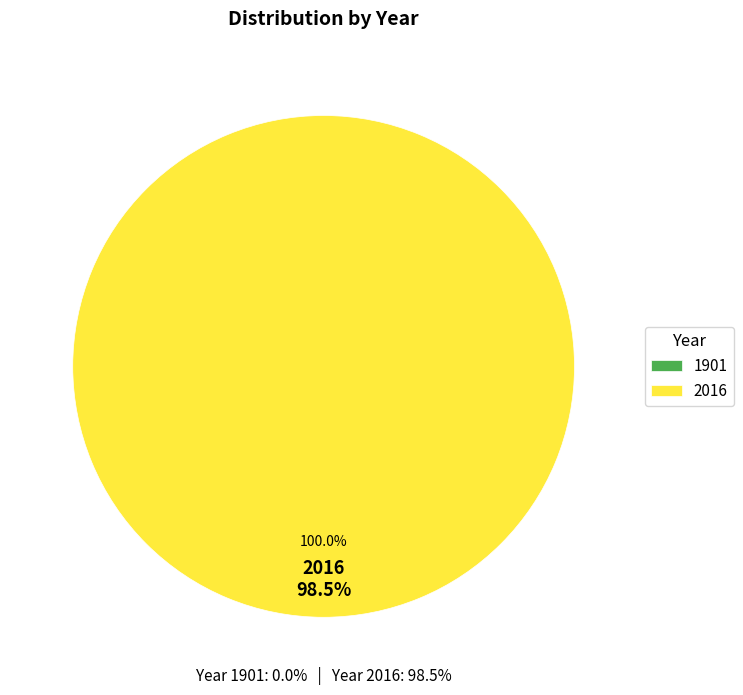

How many segments does this pie chart have?

2